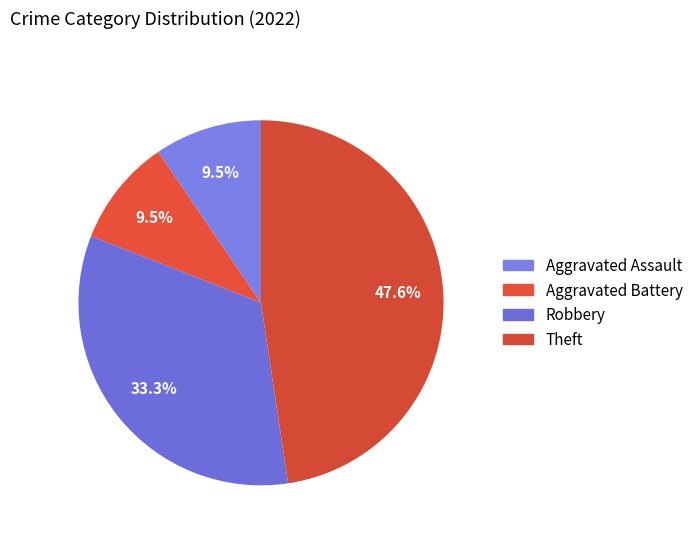

How many segments does this pie chart have?

4